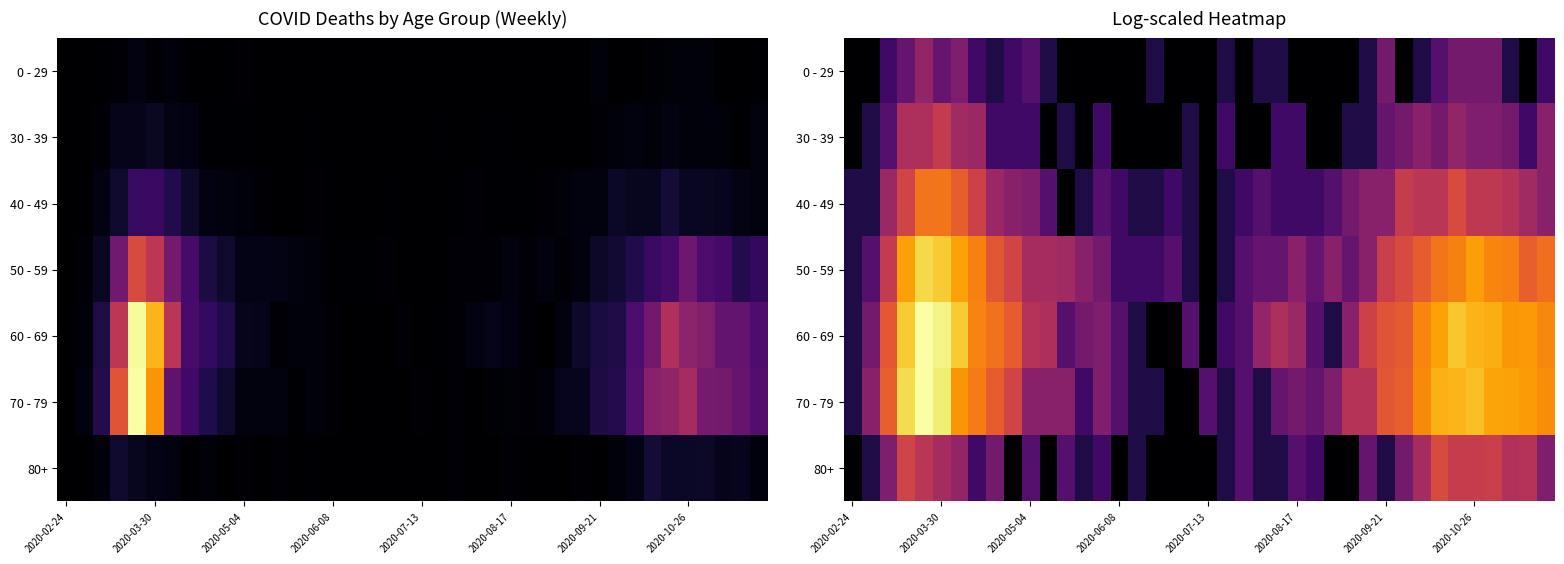

Which has a higher value, 29 or 34?

34